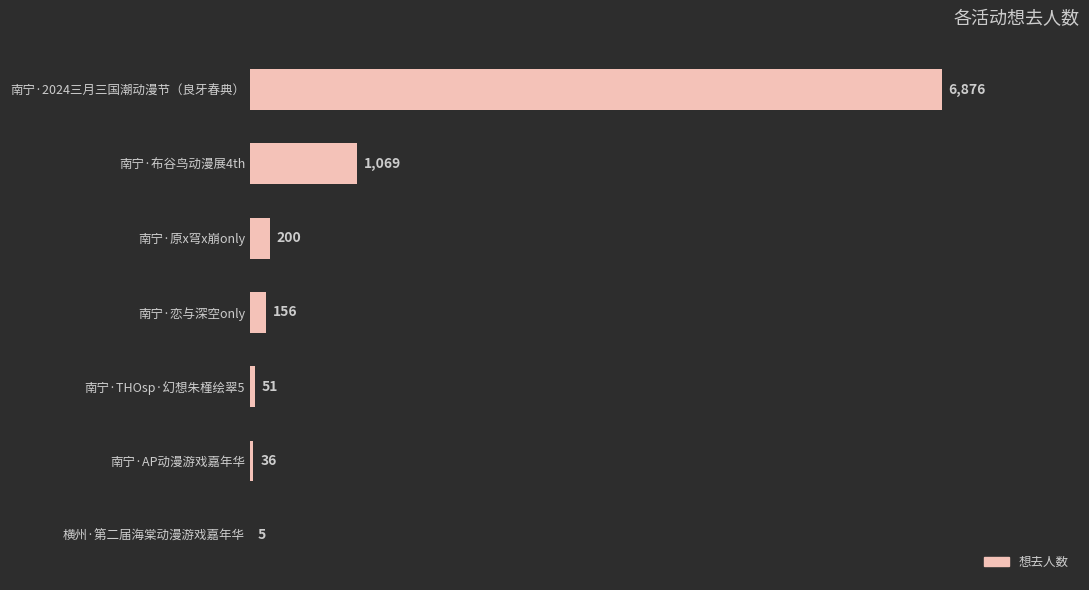

The chart shows a value of 36 at 南宁·AP动漫游戏嘉年华. True or false?

True